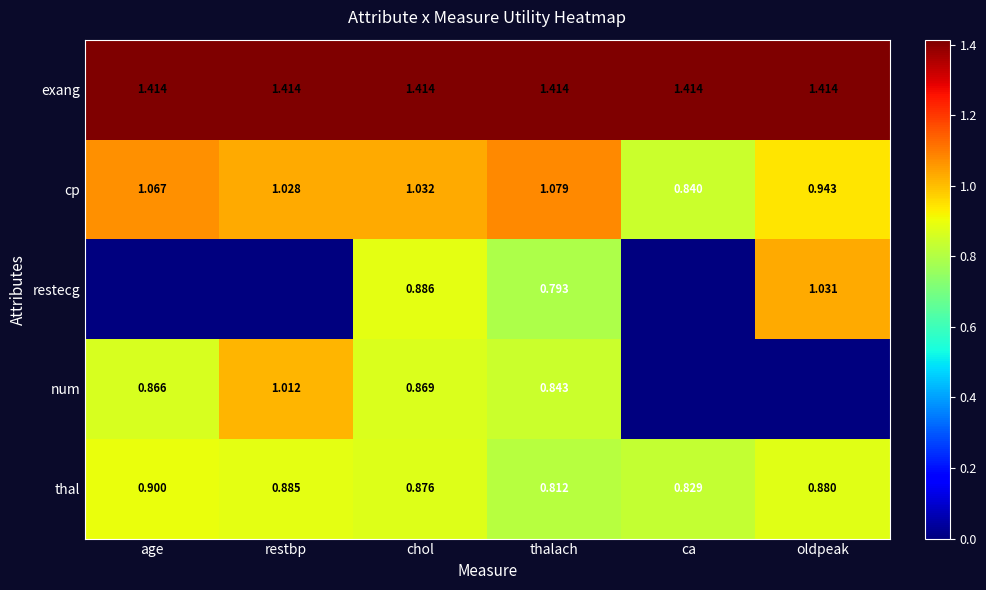

Rank the series at thalach from lowest to highest value.

restecg, thal, num, cp, exang